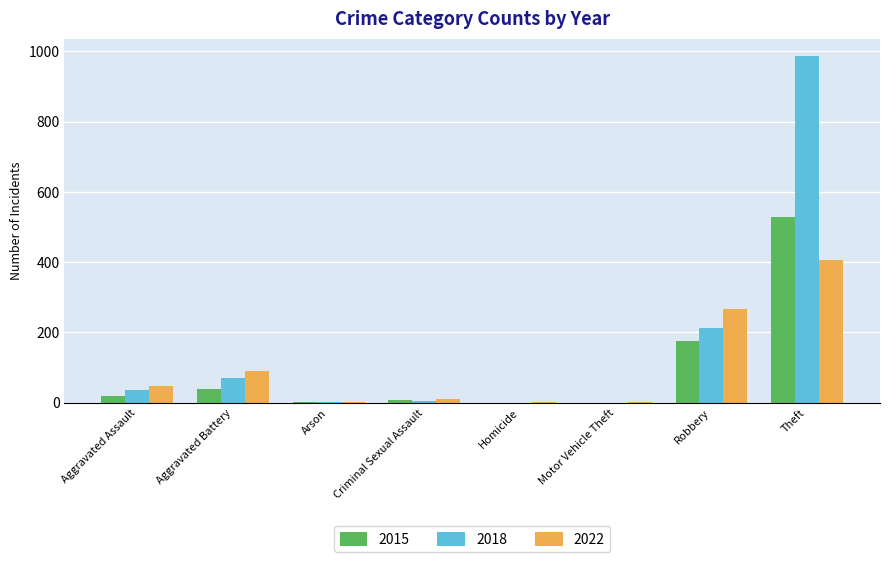

What is the sum of all 2022 values?

828